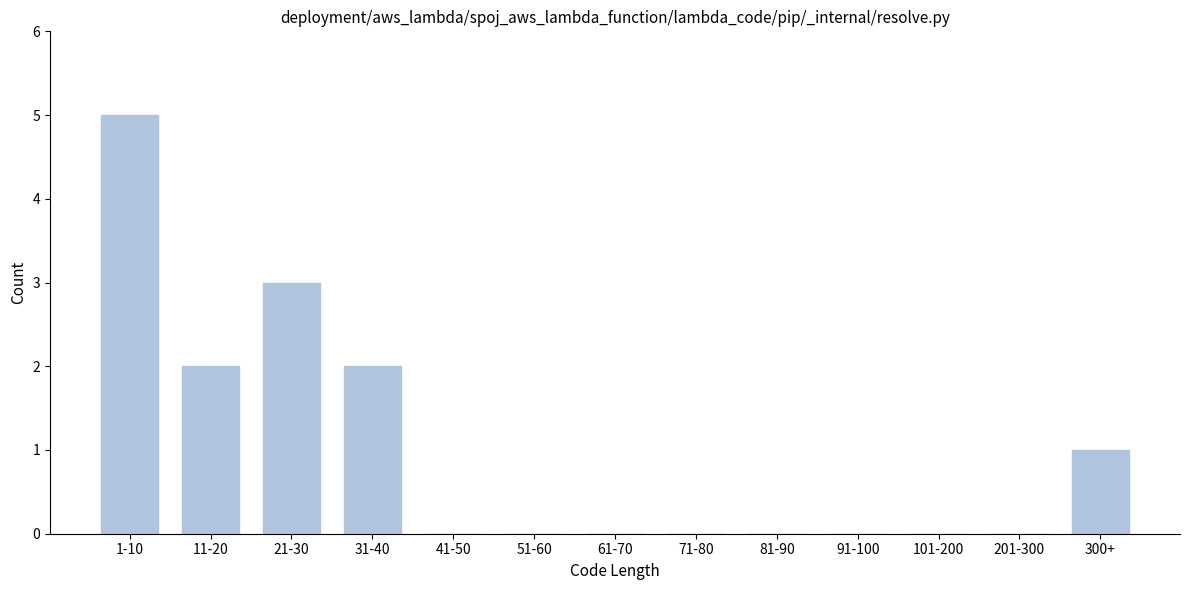

Reading left to right, list all the values displayed in this chart.

1-10=5	11-20=2	21-30=3	31-40=2	41-50=0	51-60=0	61-70=0	71-80=0	81-90=0	91-100=0	101-200=0	201-300=0	300+=1